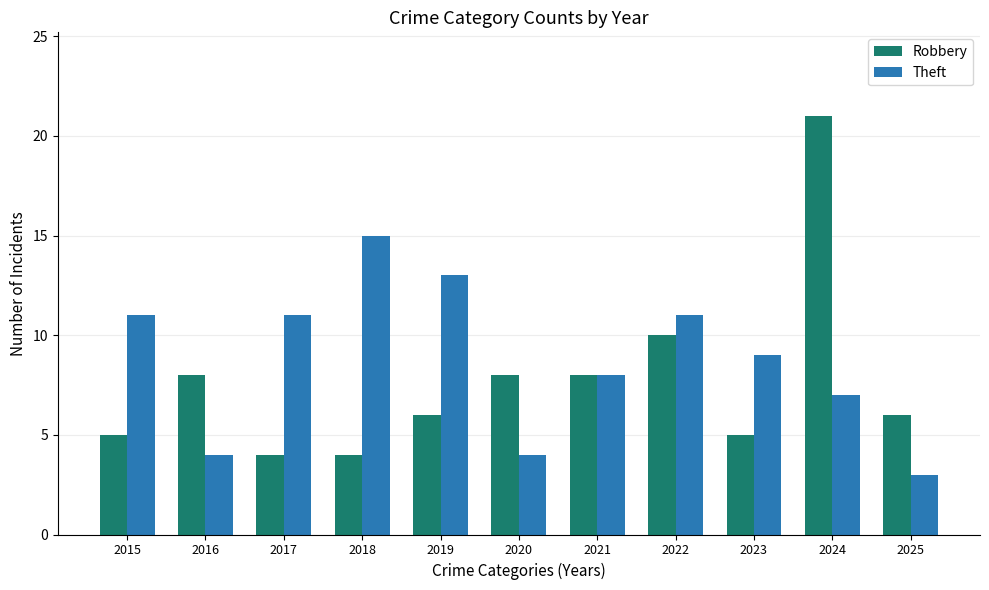

Which series has the largest total across all categories?

Theft